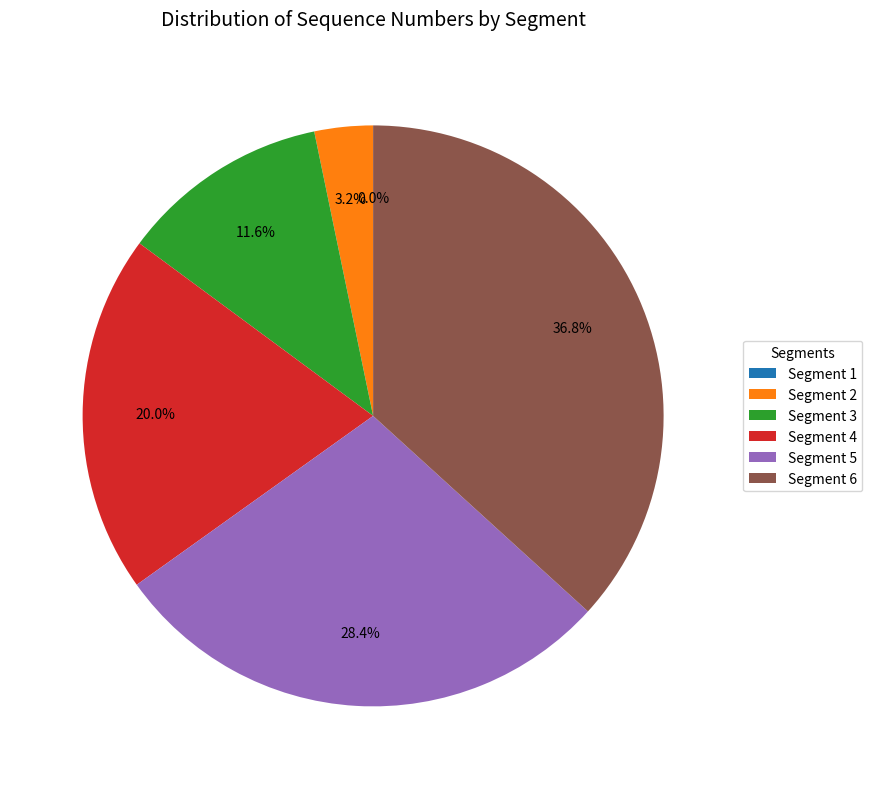

What percentage is the Segment 5 slice, to the nearest percent?

28%